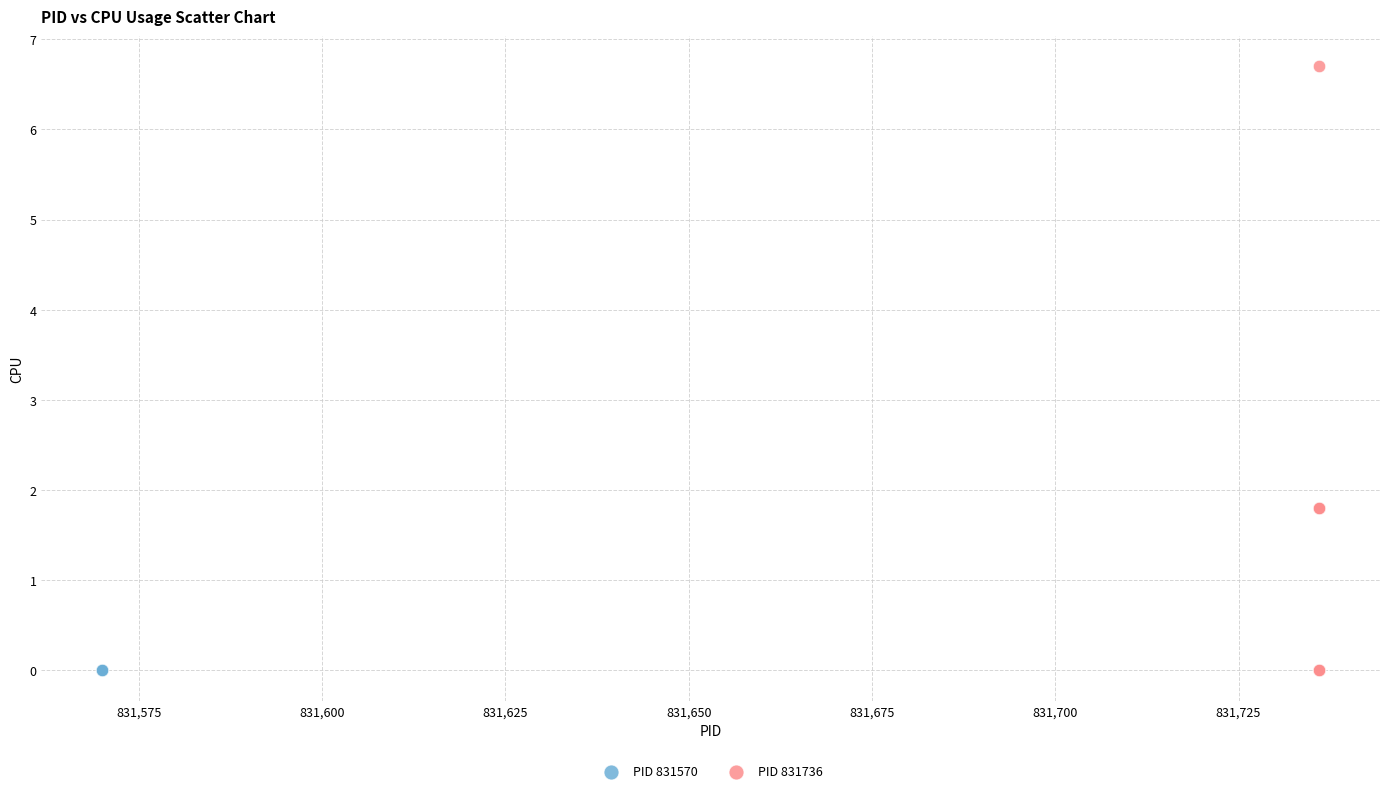

Which series contains the highest Y value?

PID 831736